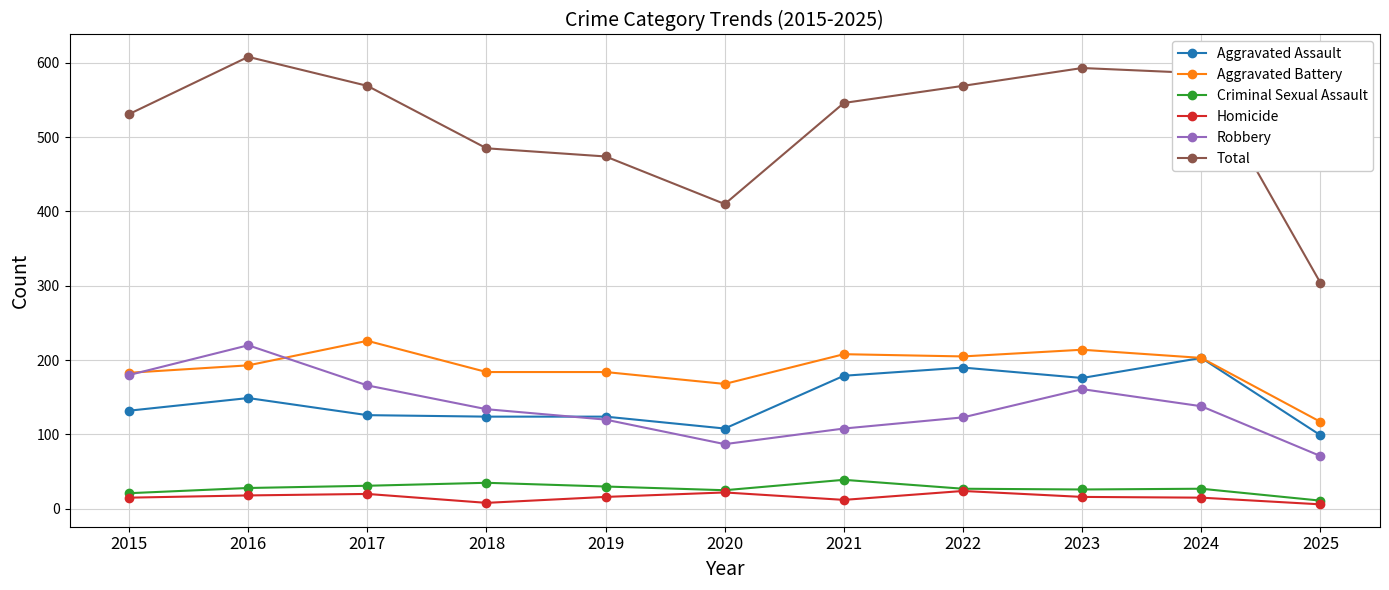

List the series in order of their peak value, highest first.

Total, Aggravated Battery, Robbery, Aggravated Assault, Criminal Sexual Assault, Homicide